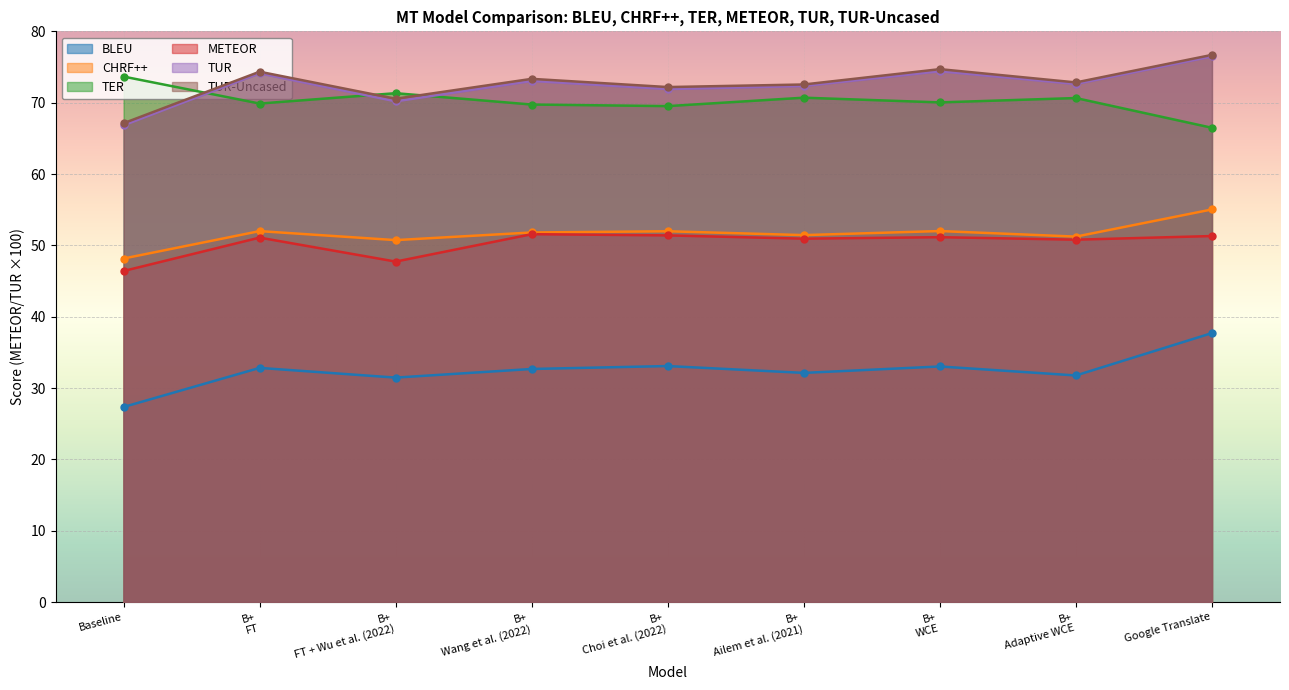

At which label is METEOR closest to 48?

B+
FT + Wu et al. (2022)